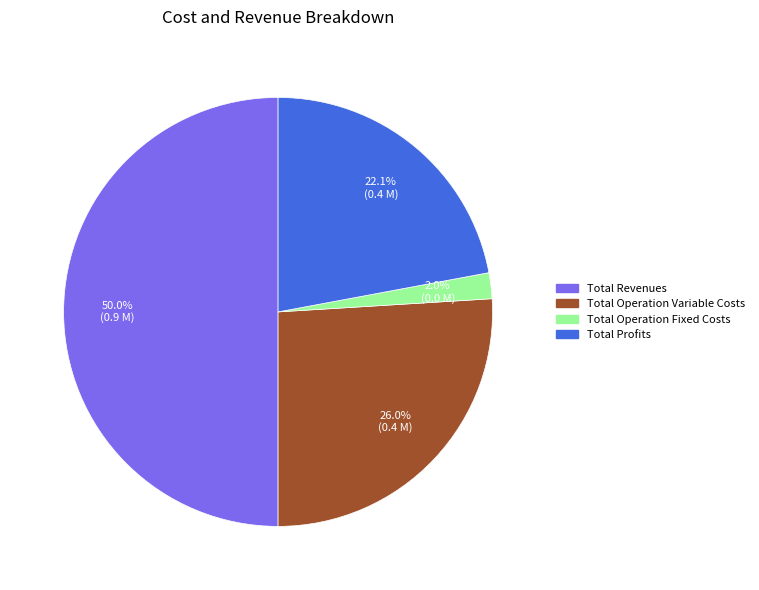

How many segments does this pie chart have?

4